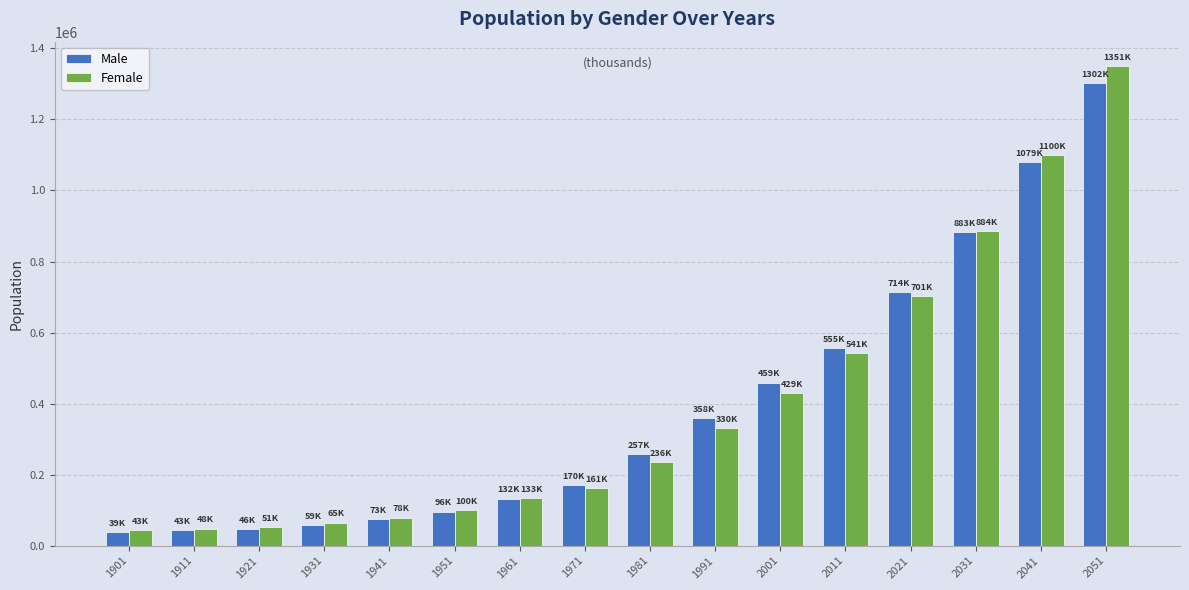

What are all the series names shown in the legend?

Male, Female